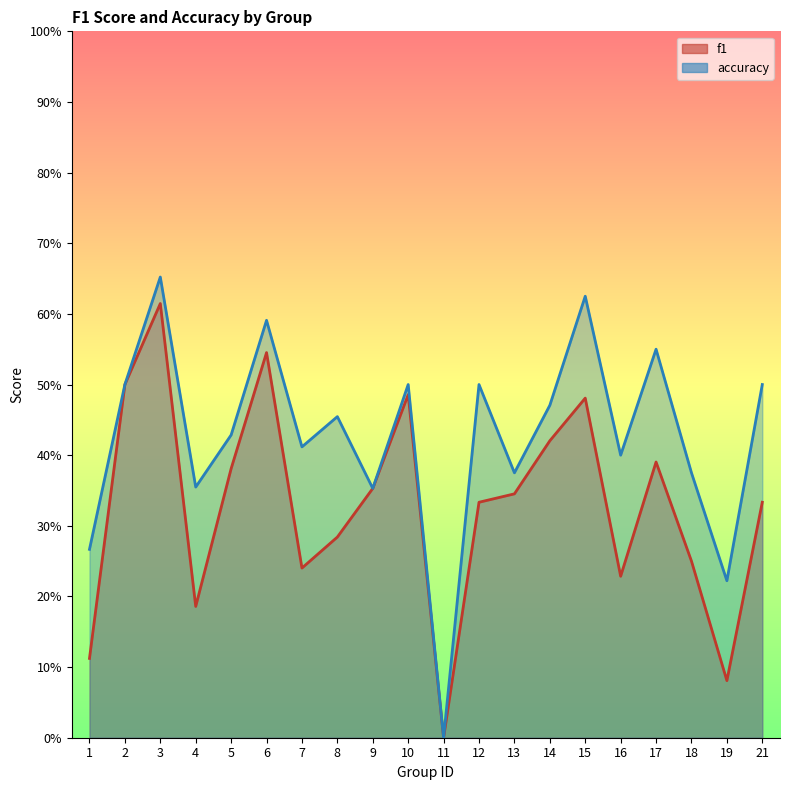

In f1, how many points are lower than both neighbors (excluding endpoints)?

5